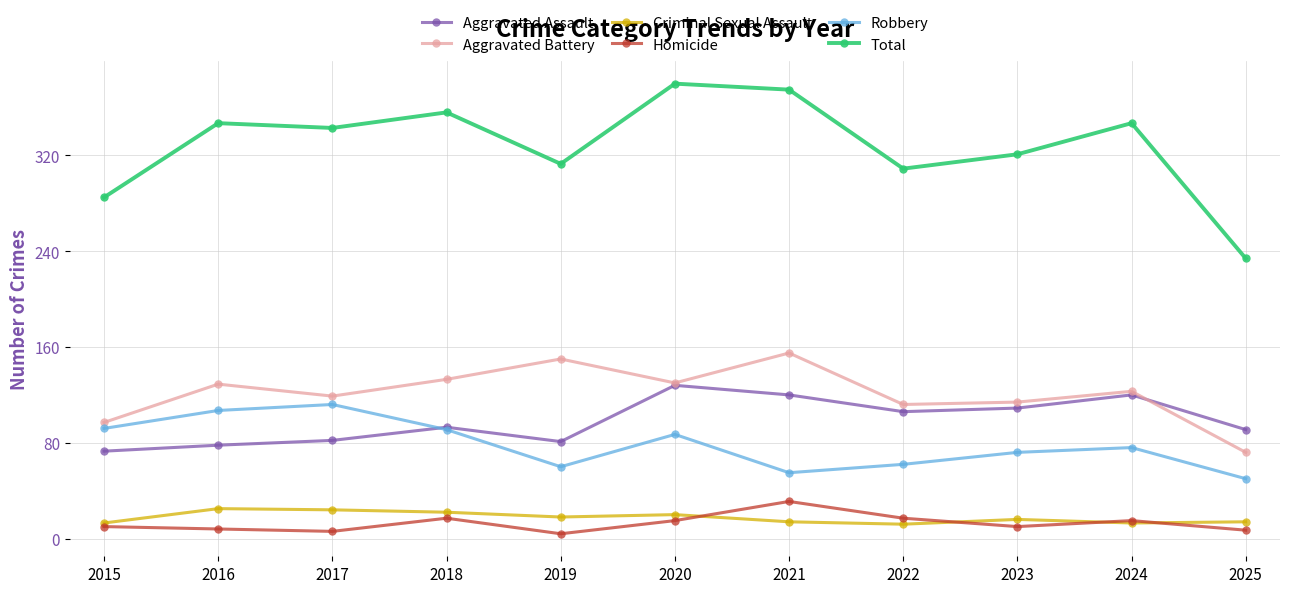

What is the average value of the Robbery series?

79